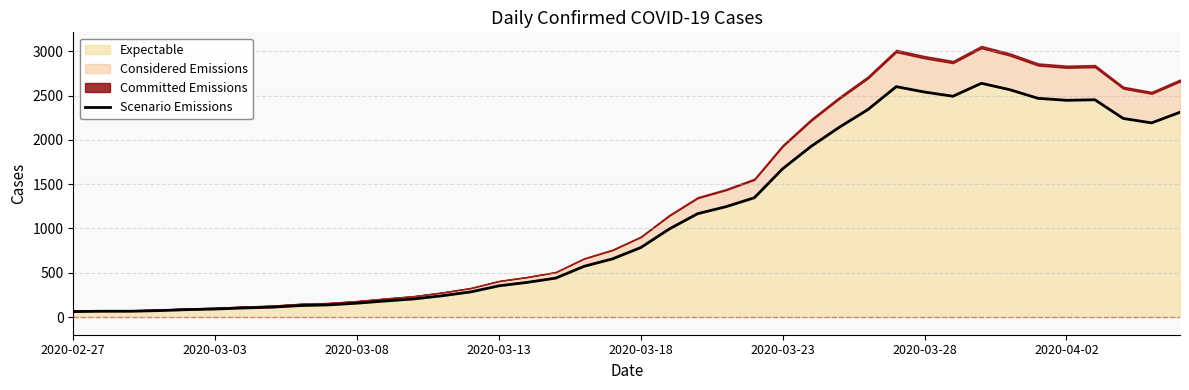

True or false: there are more than 0 points higher than both neighbors.

True